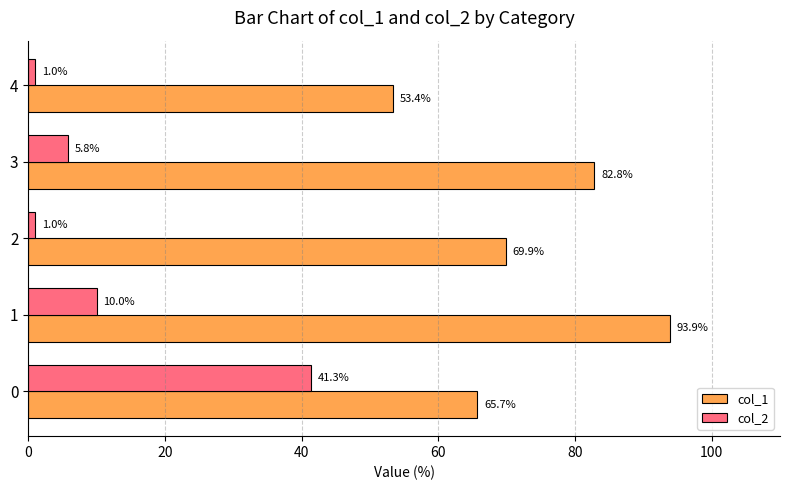

At how many categories does at least one series exceed 42?

5